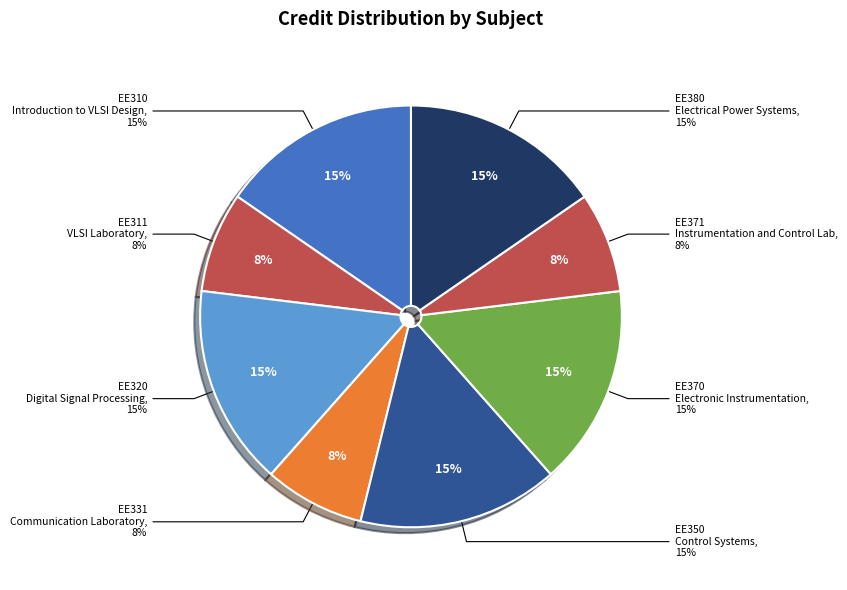

How many segments does this pie chart have?

8